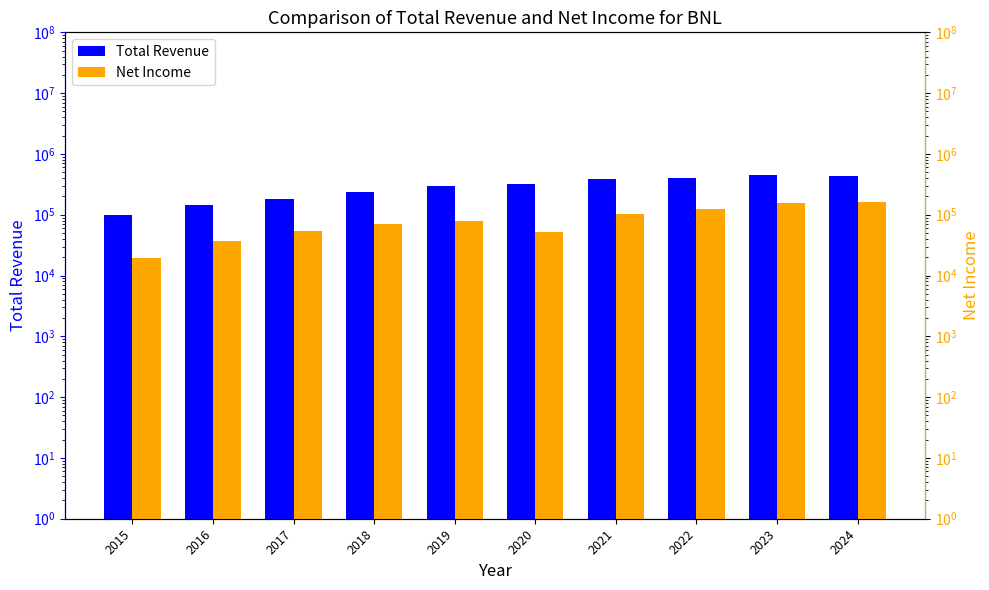

Read the Total Revenue value at 2023, to the nearest 100.

442900